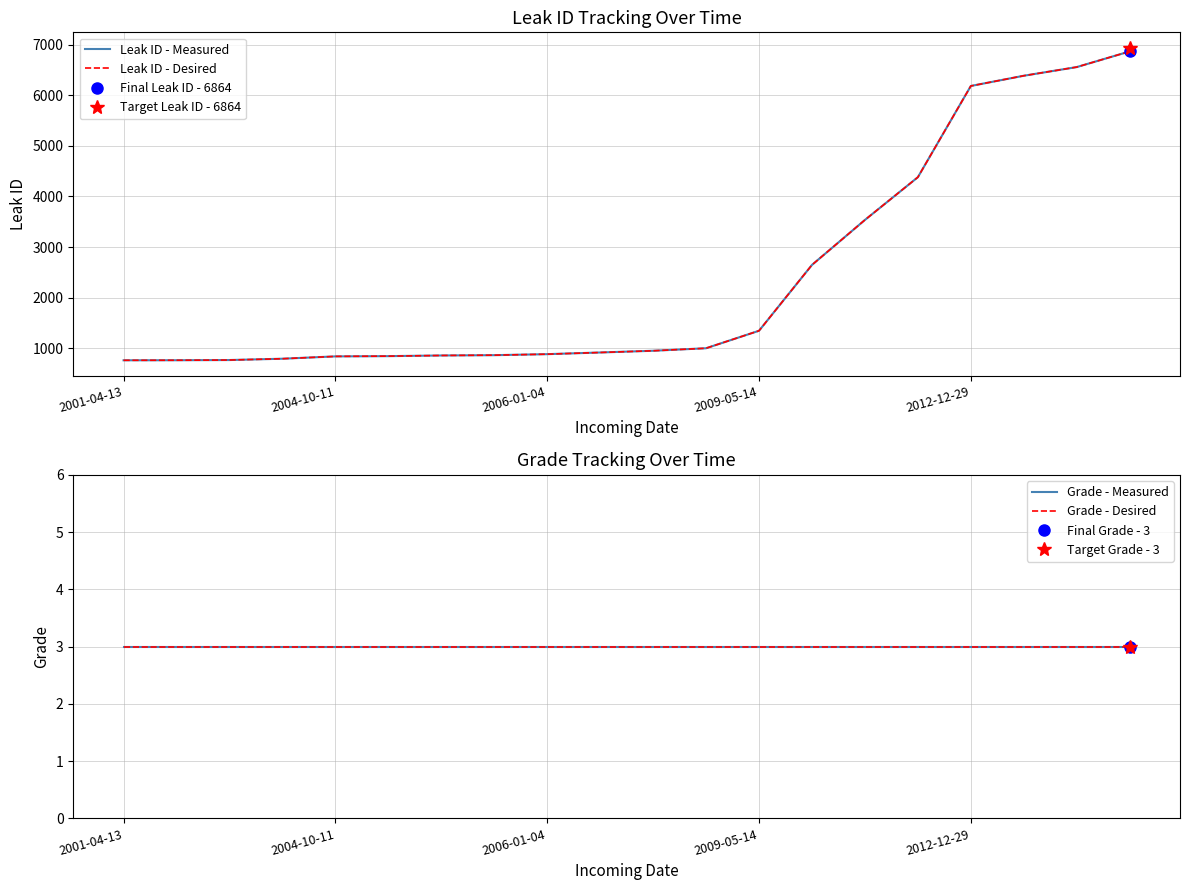

True or false: Grade - Desired has more than 0 points higher than both neighbors.

False